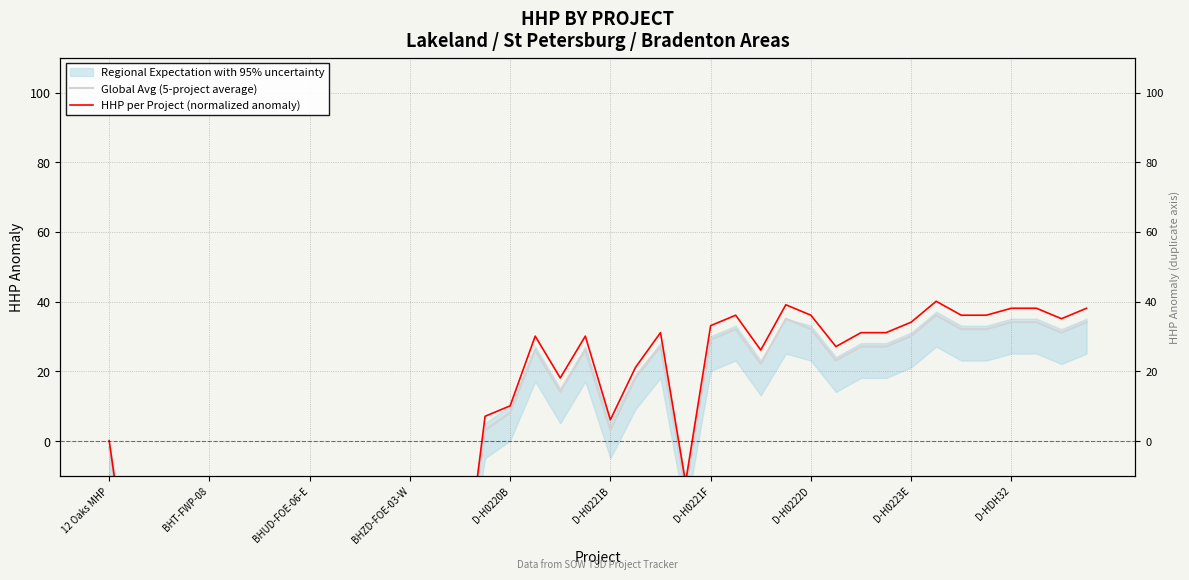

What is the difference between the maximum and minimum values in the Global Avg (5-project average) series?

84.0